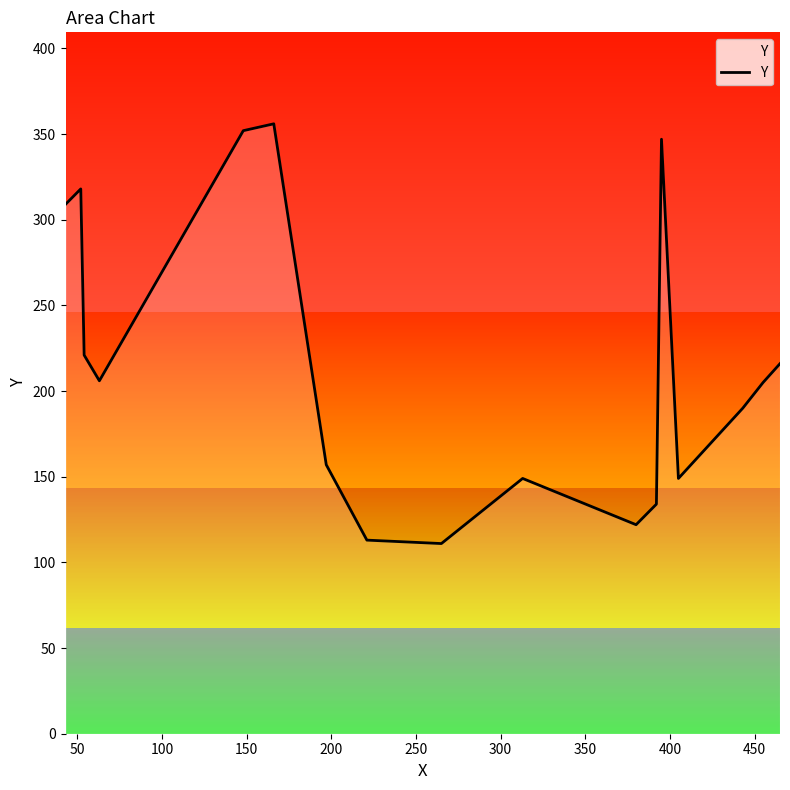

What is the difference between the maximum and minimum values?

245